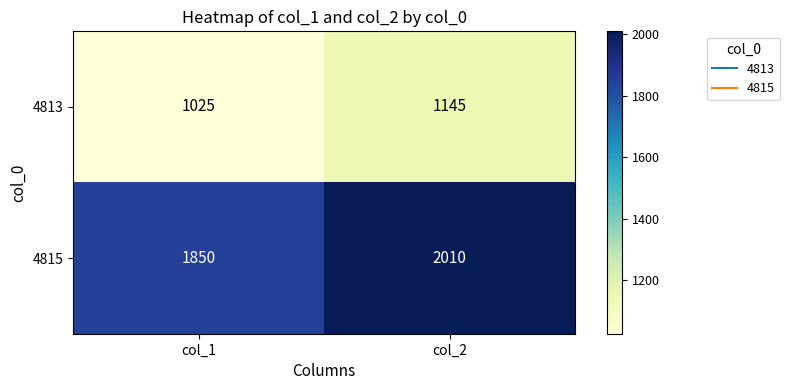

What is the difference between the 4815 values at col_1 and col_2?

160